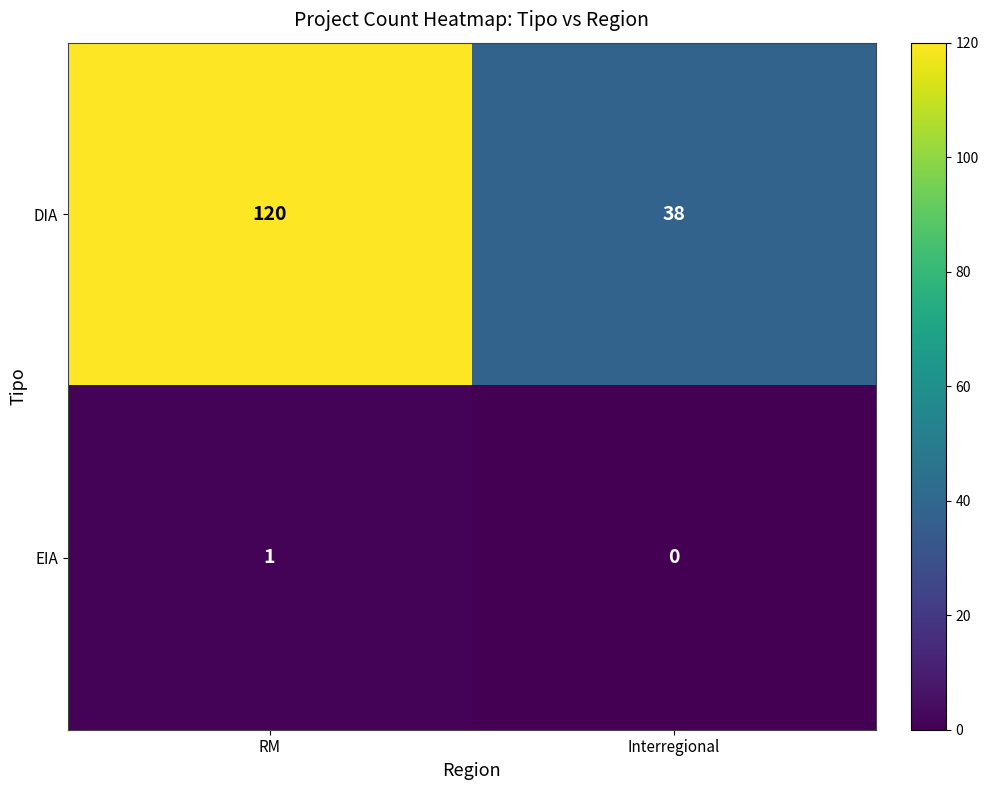

Read the DIA value at Interregional, to the nearest 10.

40